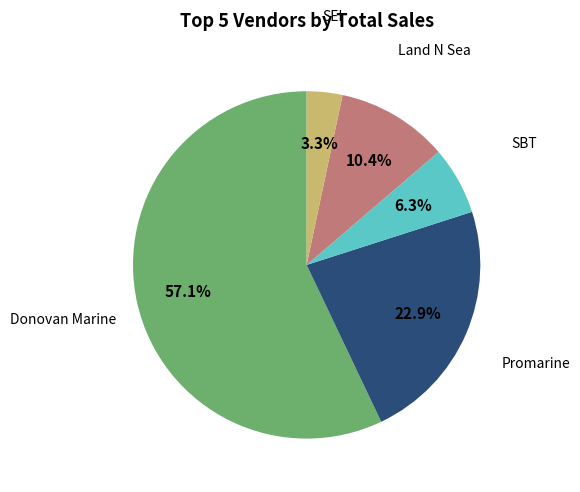

Is there any slice that represents more than half of the pie?

Yes